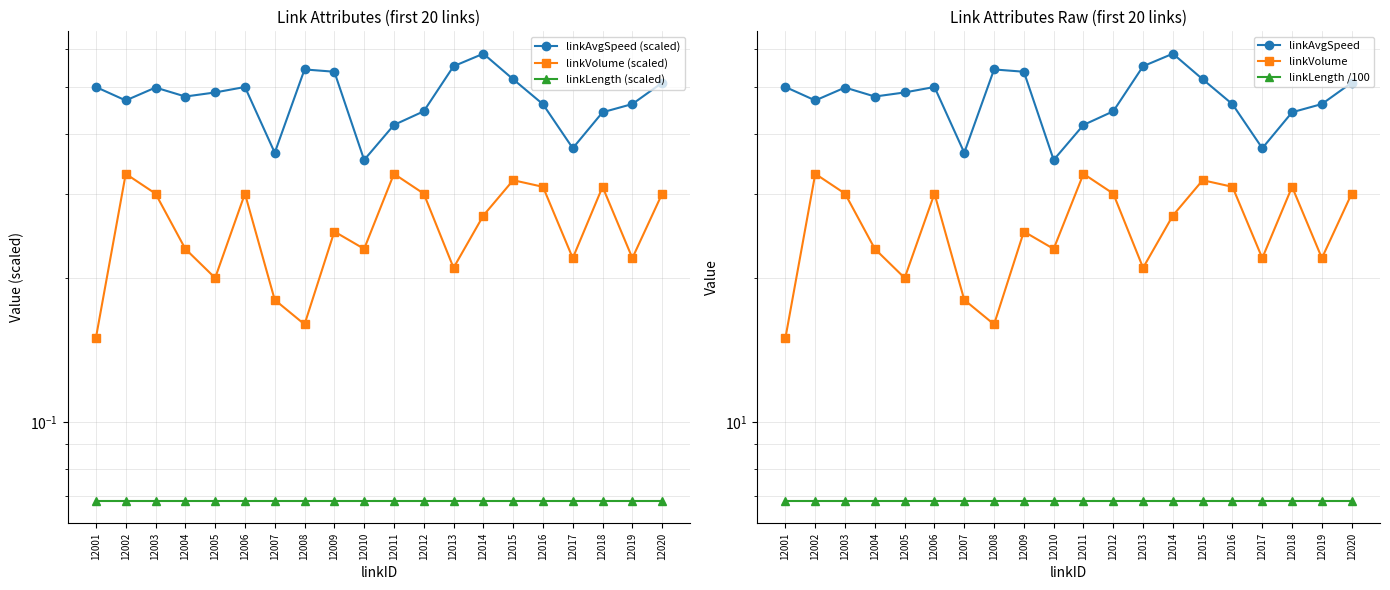

Which series has the largest total across all categories?

linkAvgSpeed